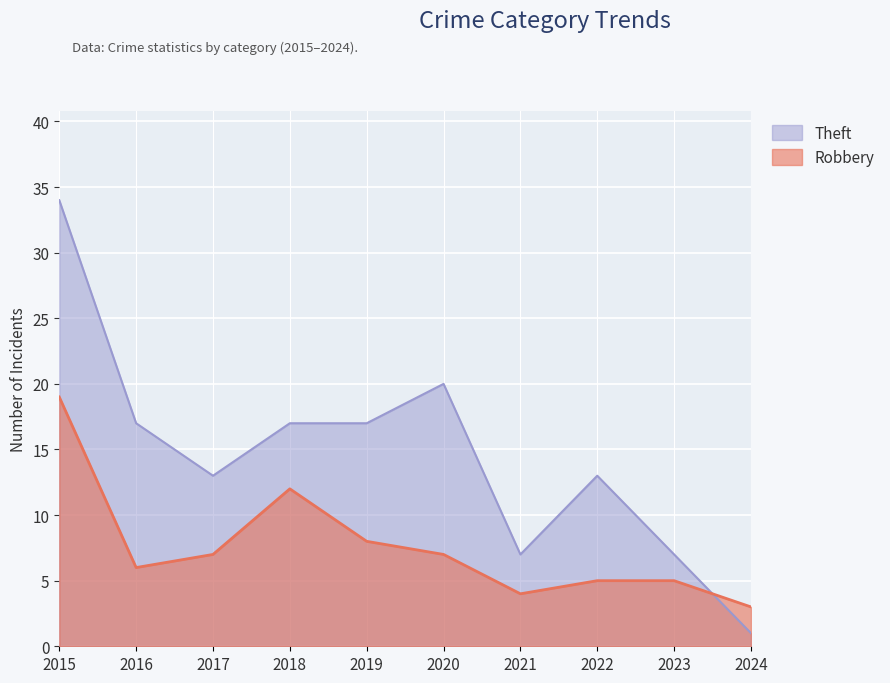

How many lines are shown in the chart?

2